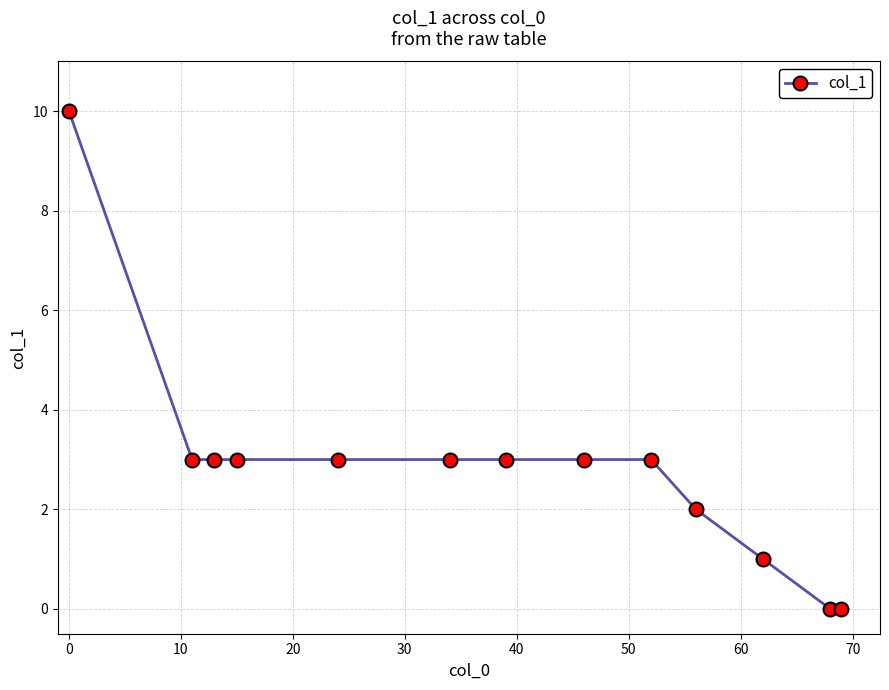

Count the values in the range 2 to 3.

9